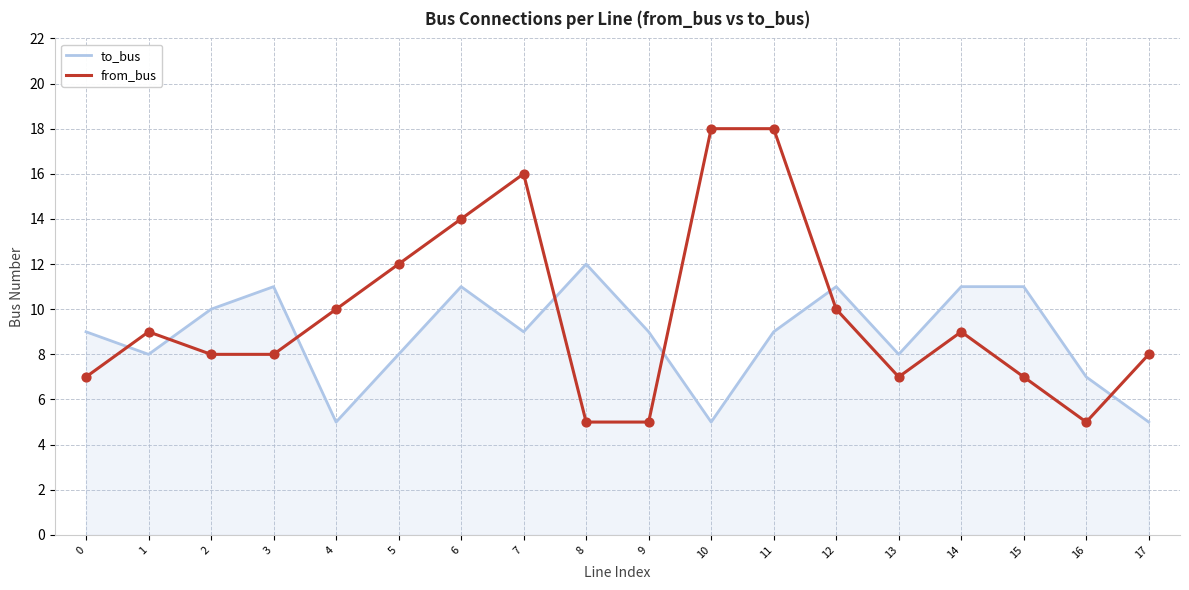

At how many categories does at least one series exceed 17?

2